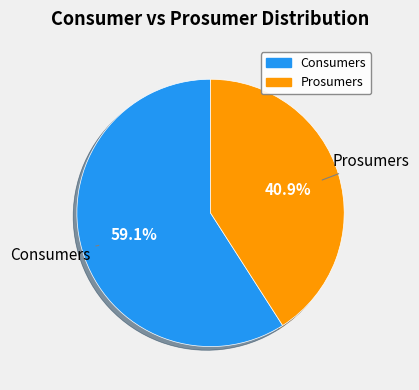

Which category has the biggest portion of the pie?

Consumers